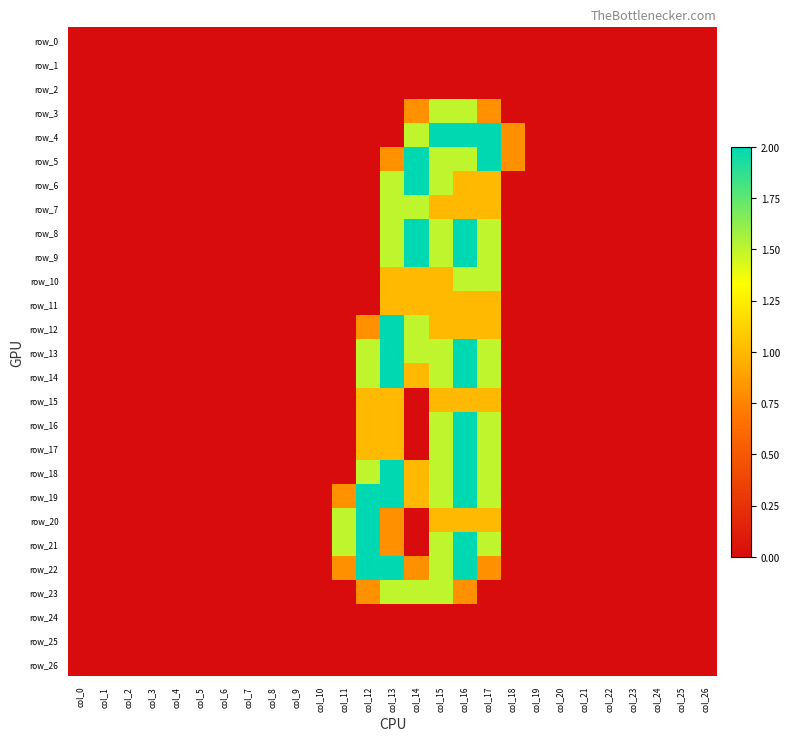

Rank the categories by row_3 value from lowest to highest.

col_0, col_1, col_2, col_3, col_4, col_5, col_6, col_7, col_8, col_9, col_10, col_11, col_12, col_13, col_18, col_19, col_20, col_21, col_22, col_23, col_24, col_25, col_26, col_14, col_17, col_15, col_16